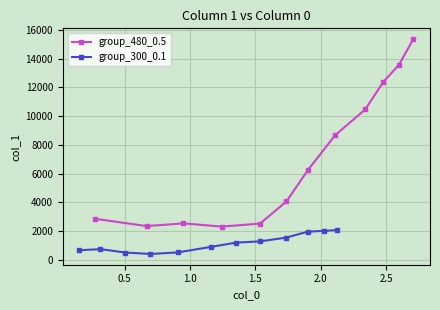

True or false: group_480_0.5 has more than 2 interior local peaks.

False